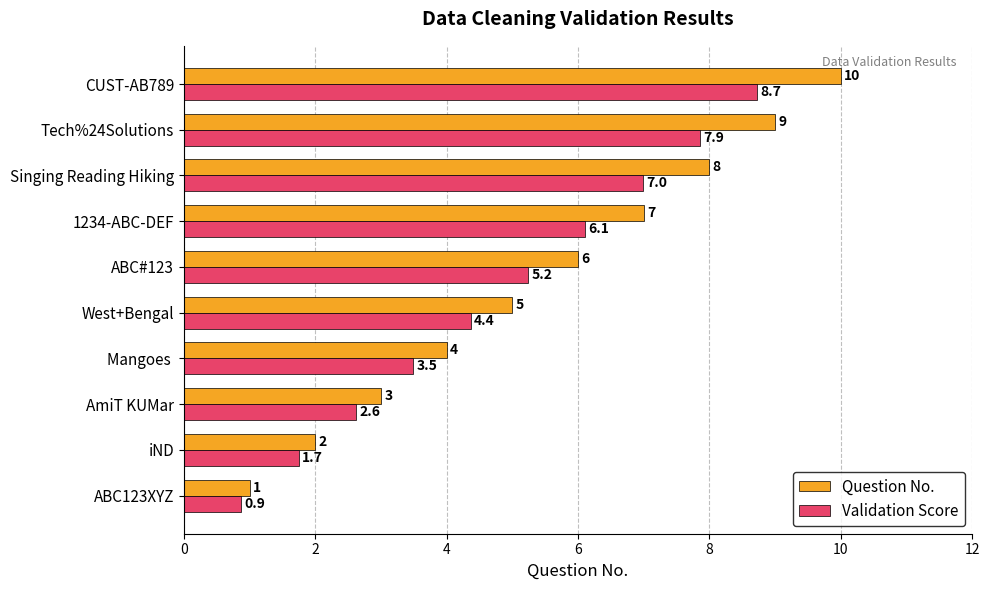

List the labels in order of Question No. value, largest first.

CUST-AB789, Tech%24Solutions, Singing Reading Hiking, 1234-ABC-DEF, ABC#123, West+Bengal, Mangoes , AmiT KUMar, iND, ABC123XYZ